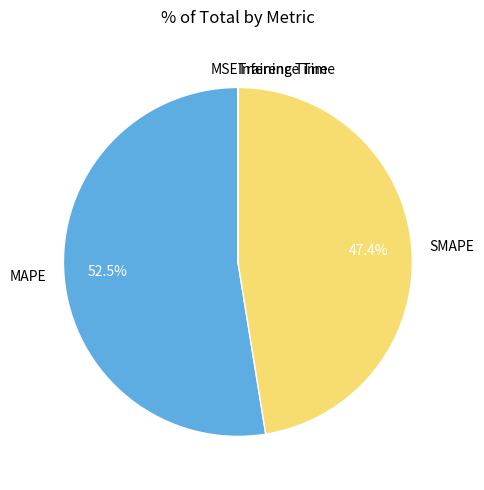

To the nearest percent, what portion does SMAPE represent?

47%